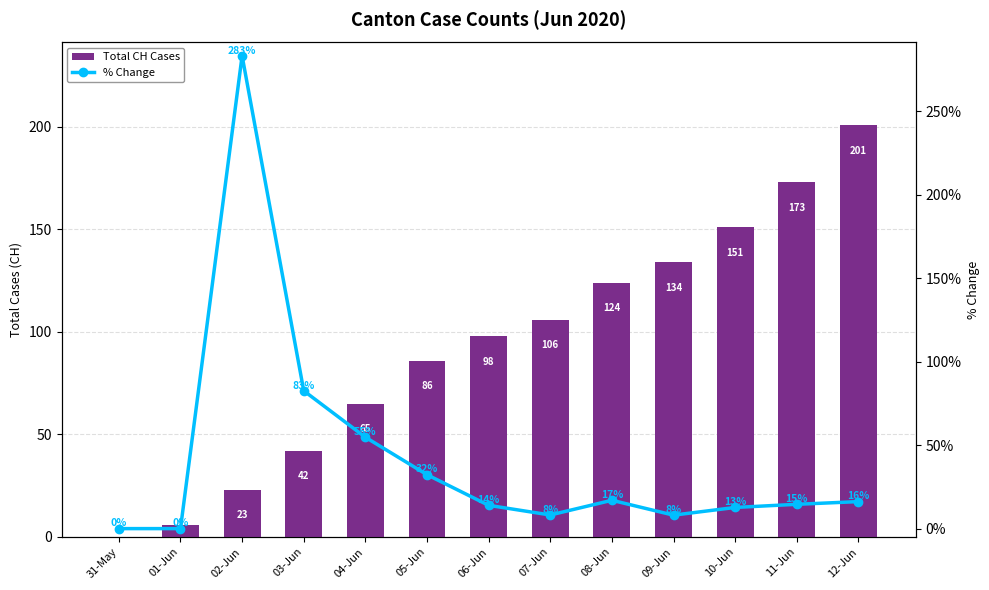

Which series changed the most between 07-Jun and 09-Jun?

CH